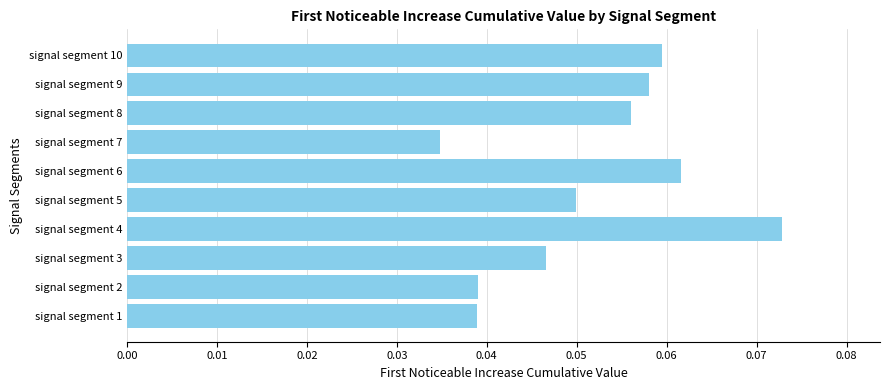

Which category has the highest value across all series?

signal segment 4